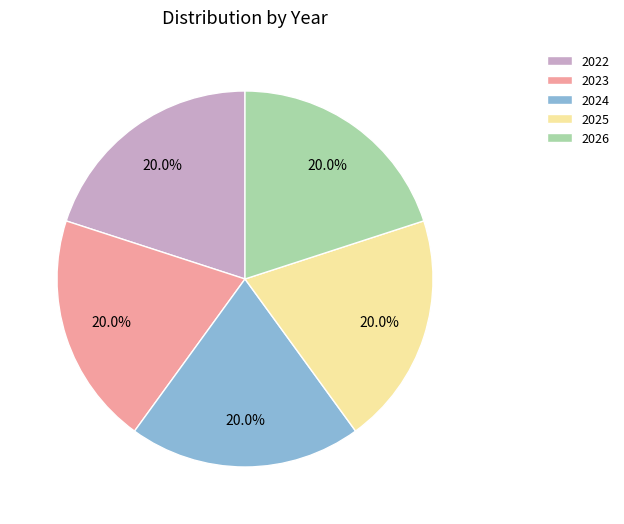

To the nearest percent, what percentage of the pie is 2026?

20%